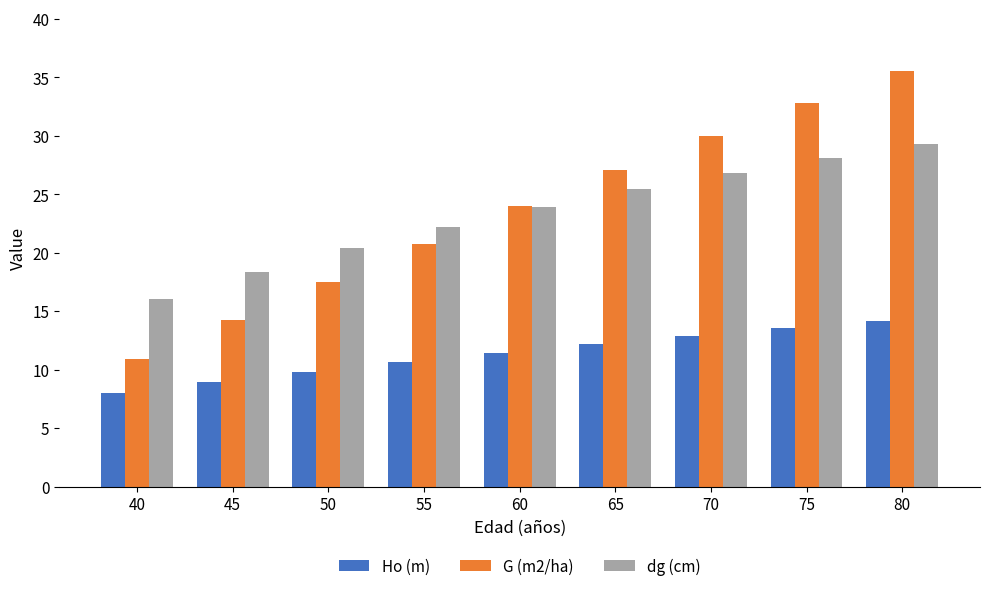

How many values in the Ho (m) series are below 11?

4